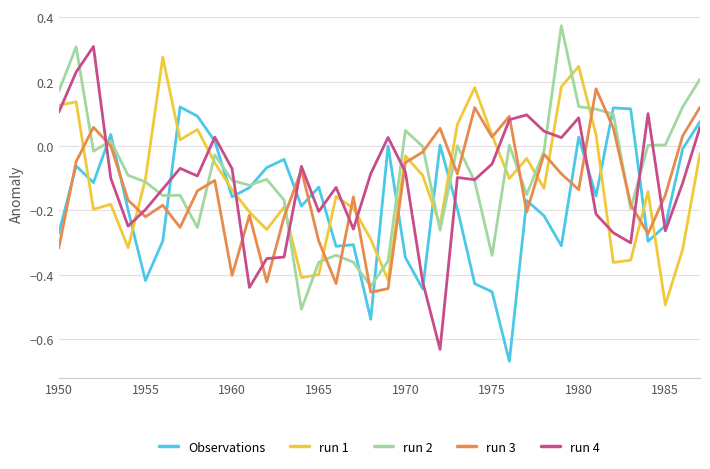

Does the chart display data point markers on the line(s)?

No